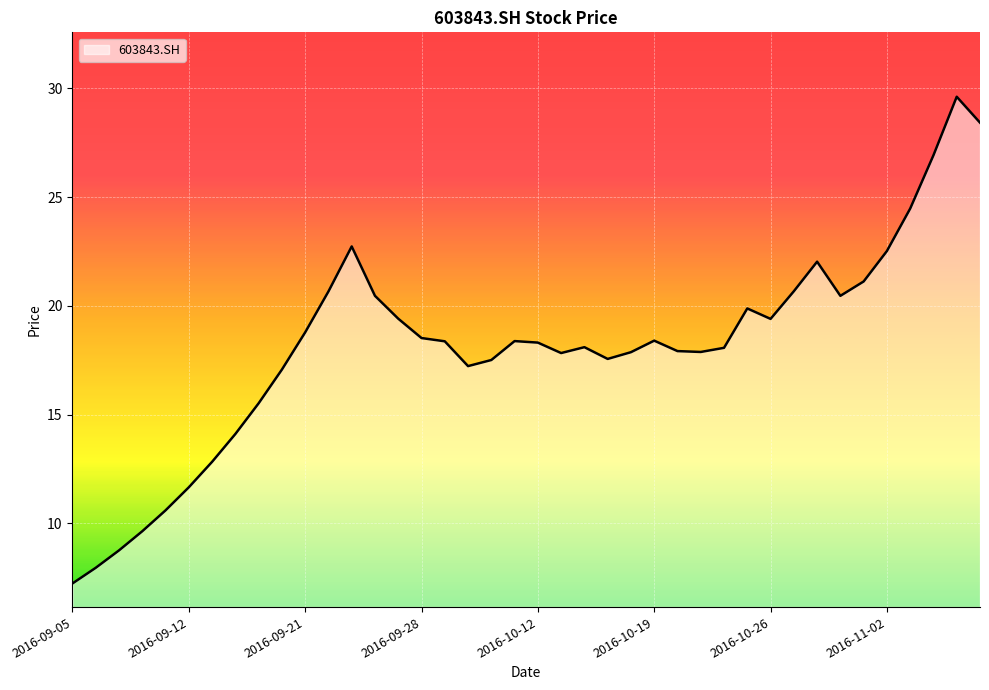

What is the difference between the maximum and minimum values?

22.4